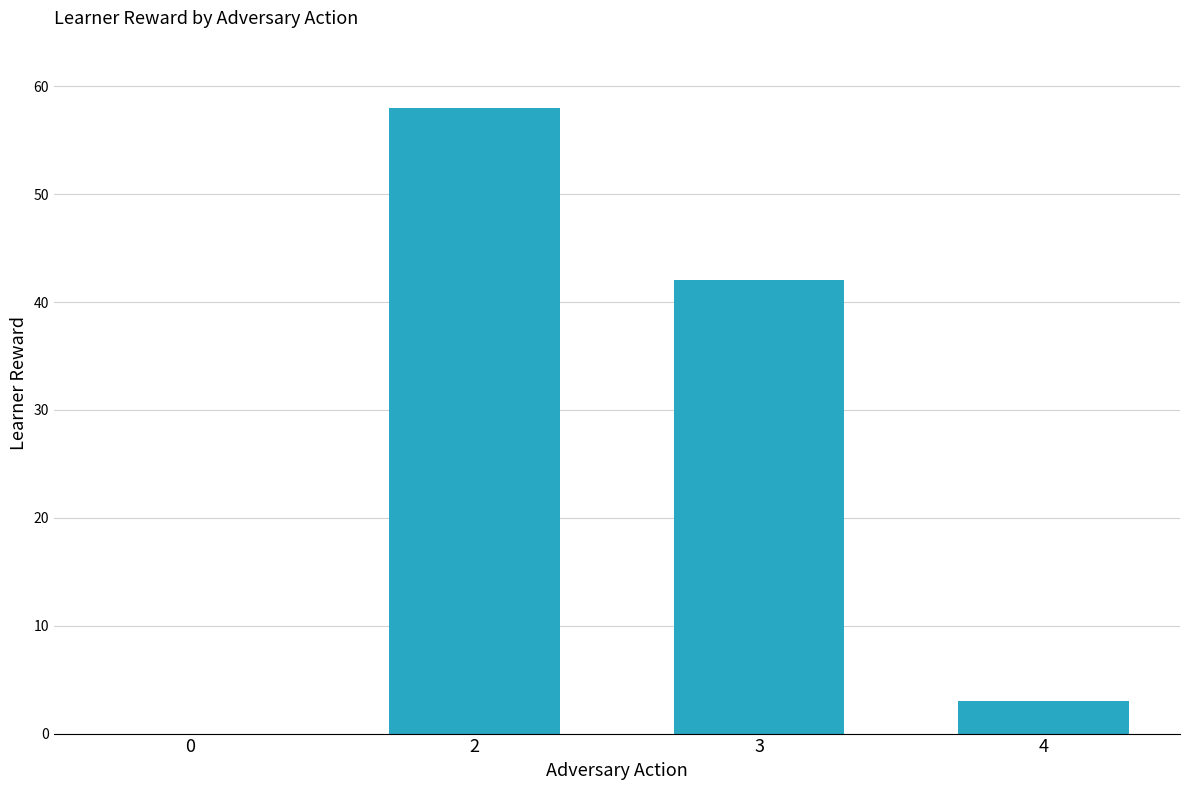

What is the greatest value displayed?

58